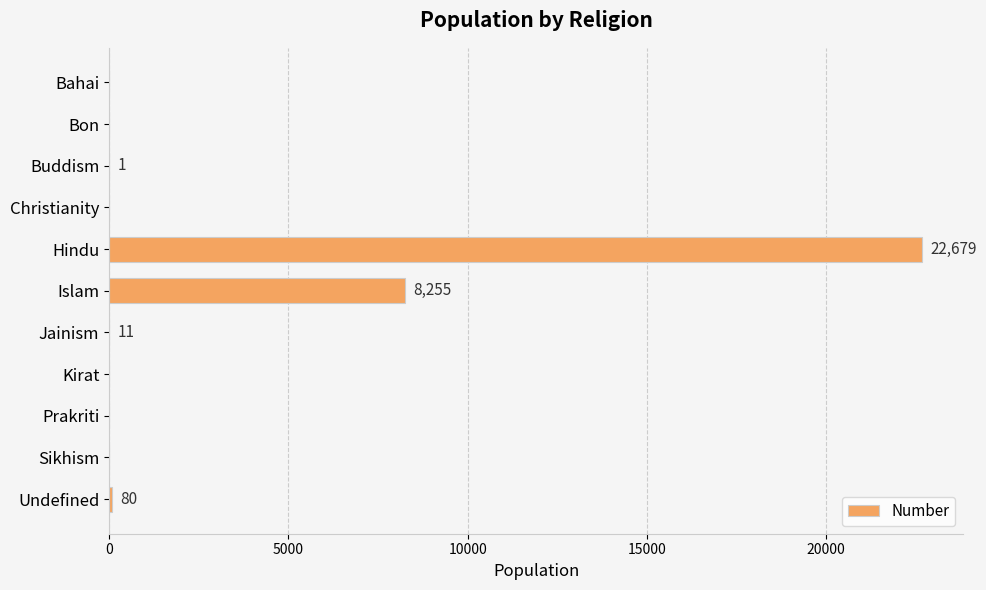

What is the sum of all values?

31026